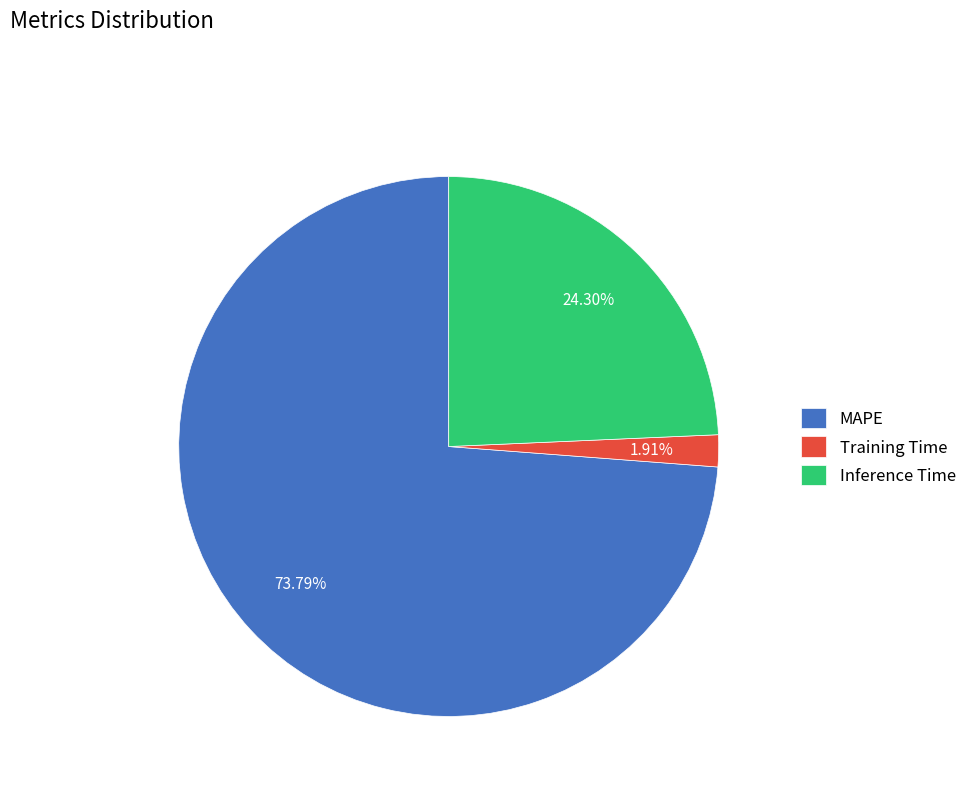

To the nearest percent, what is the average slice percentage?

33%